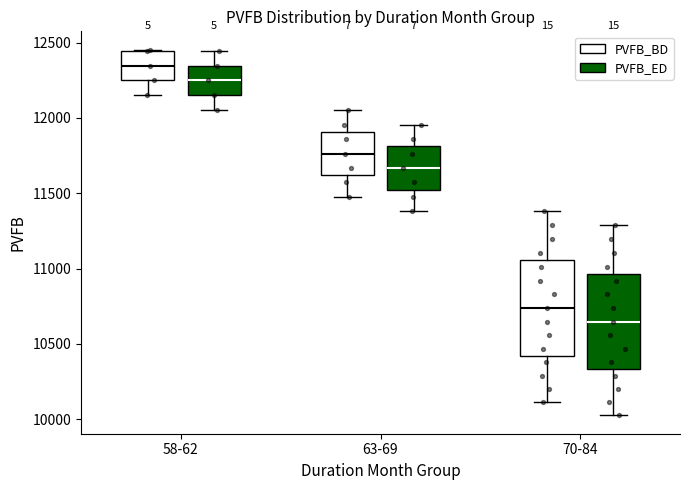

Reading left to right, transcribe this box plot: for each box, give where its median line is, the range the box spans, and where its two whiskers end, as read against the y-axis. The values are not printed on the chart, so give them approximately, as read against the axis.

58-62 (PVFB_BD): median 12350, box 12250 to 12450, whiskers 12150 to 12450
58-62 (PVFB_ED): median 12250, box 12150 to 12350, whiskers 12050 to 12450
63-69 (PVFB_BD): median 11750, box 11600 to 11900, whiskers 11500 to 12050
63-69 (PVFB_ED): median 11650, box 11500 to 11800, whiskers 11400 to 11950
70-84 (PVFB_BD): median 10750, box 10400 to 11050, whiskers 10100 to 11400
70-84 (PVFB_ED): median 10650, box 10350 to 10950, whiskers 10050 to 11300